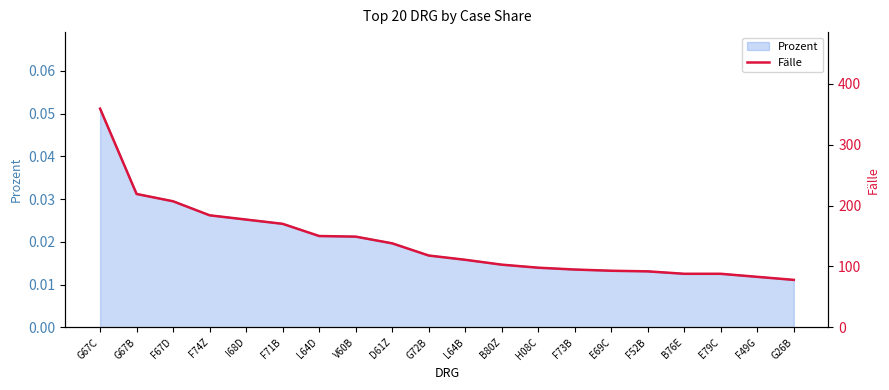

At which category does the chart reach its peak across all series?

G67C